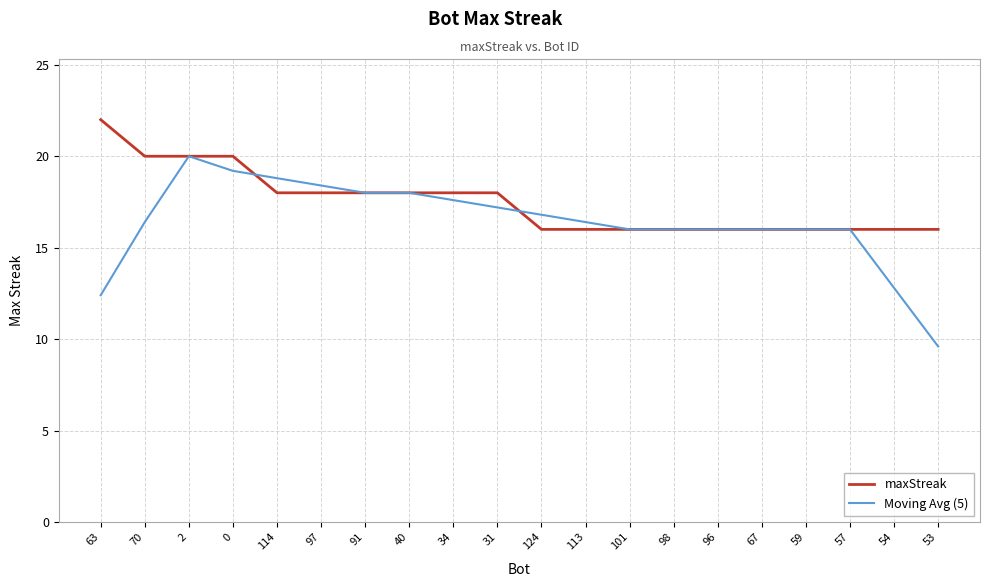

List the series in order of their peak value, lowest first.

Moving Avg (5), maxStreak